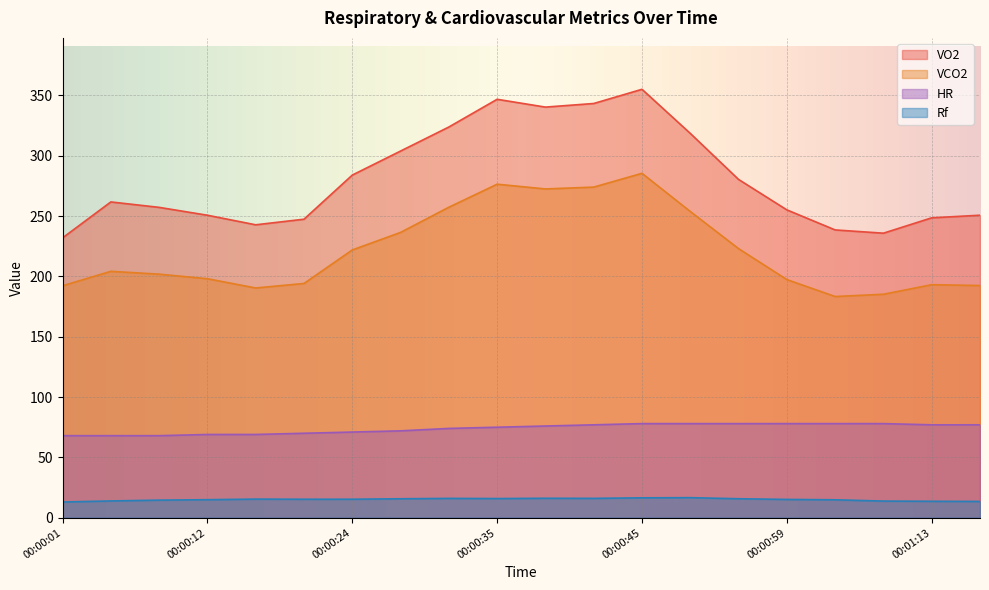

What is the maximum value shown in the chart?

355.0